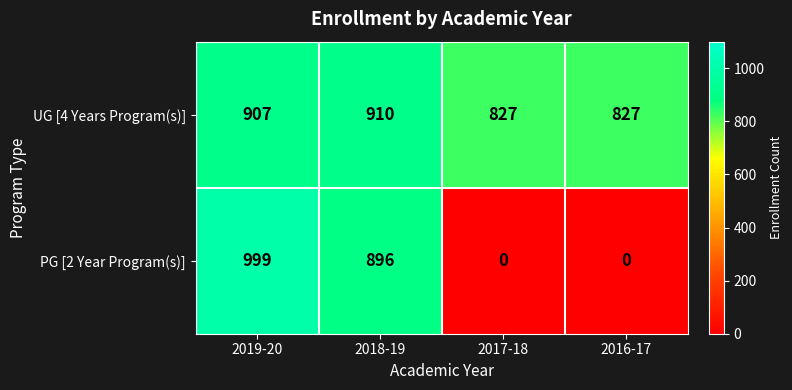

Between 2018-19 and 2016-17, which series saw the biggest shift?

PG [2 Year Program(s)]